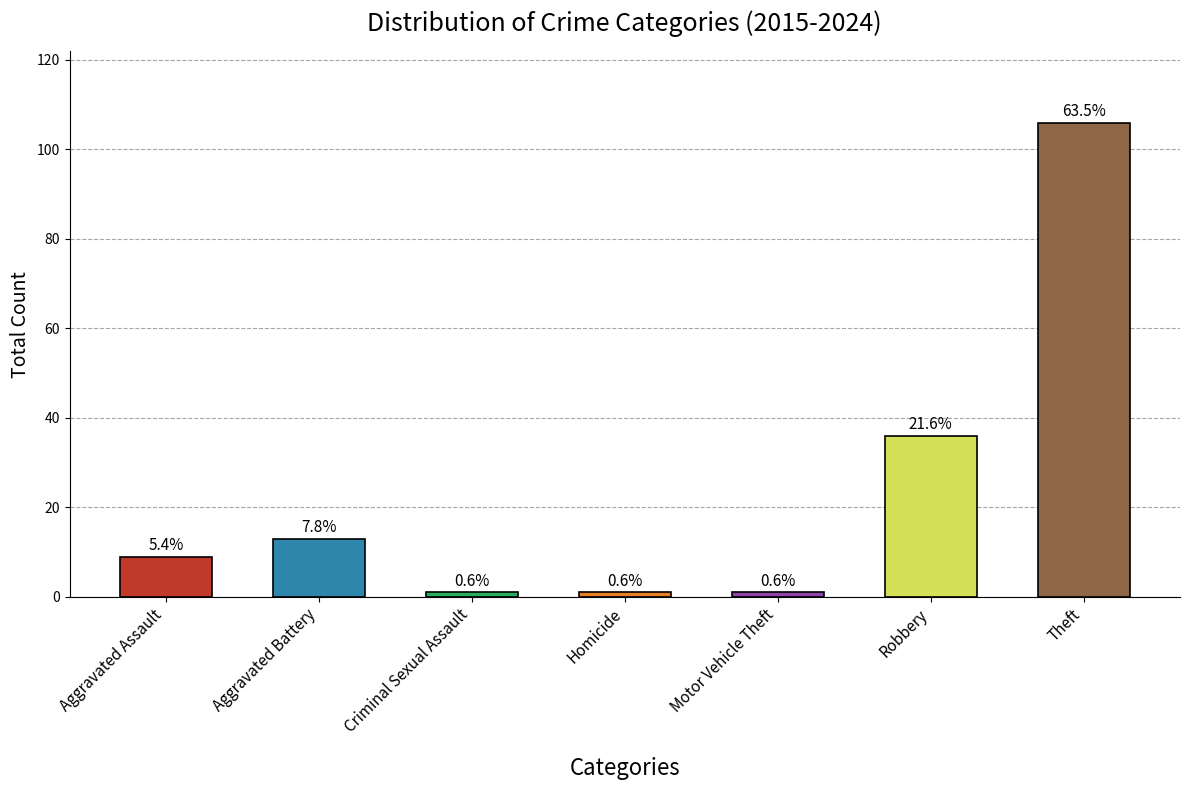

Reading left to right, what are all the values shown in this chart?

Aggravated Assault=9	Aggravated Battery=13	Criminal Sexual Assault=1	Homicide=1	Motor Vehicle Theft=1	Robbery=36	Theft=106